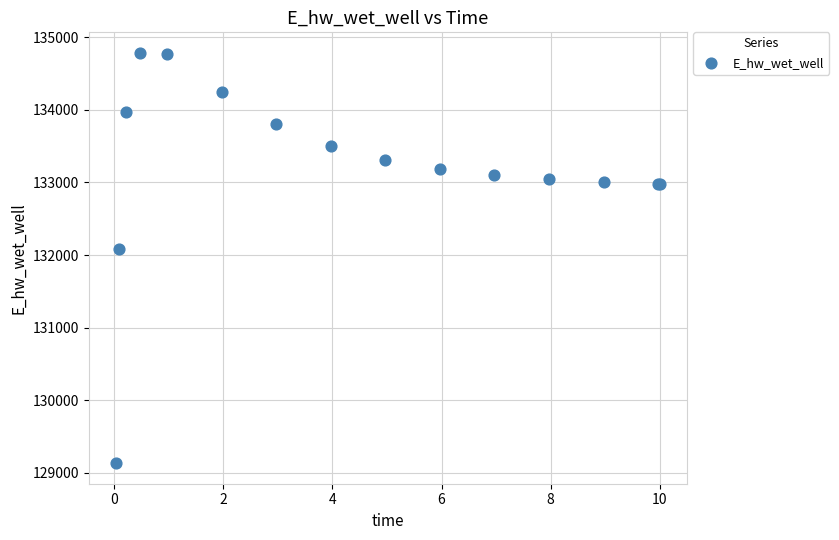

What Y value in the scatter plot is closest to 131958?

132081.9